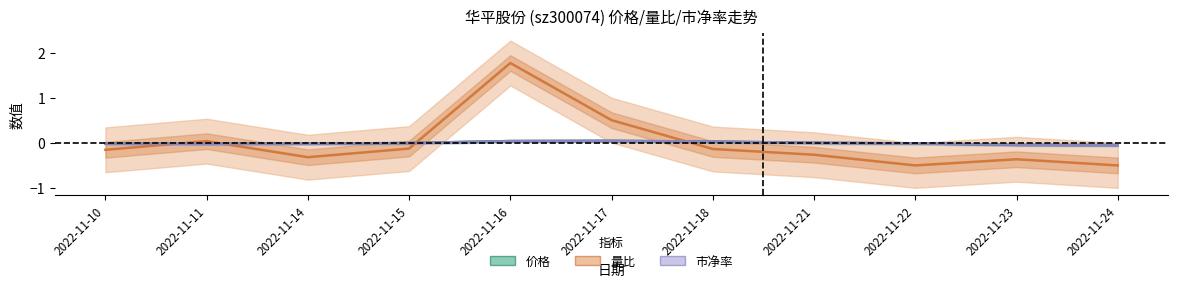

Which category has the highest value in the 量比 series?

2022-11-16